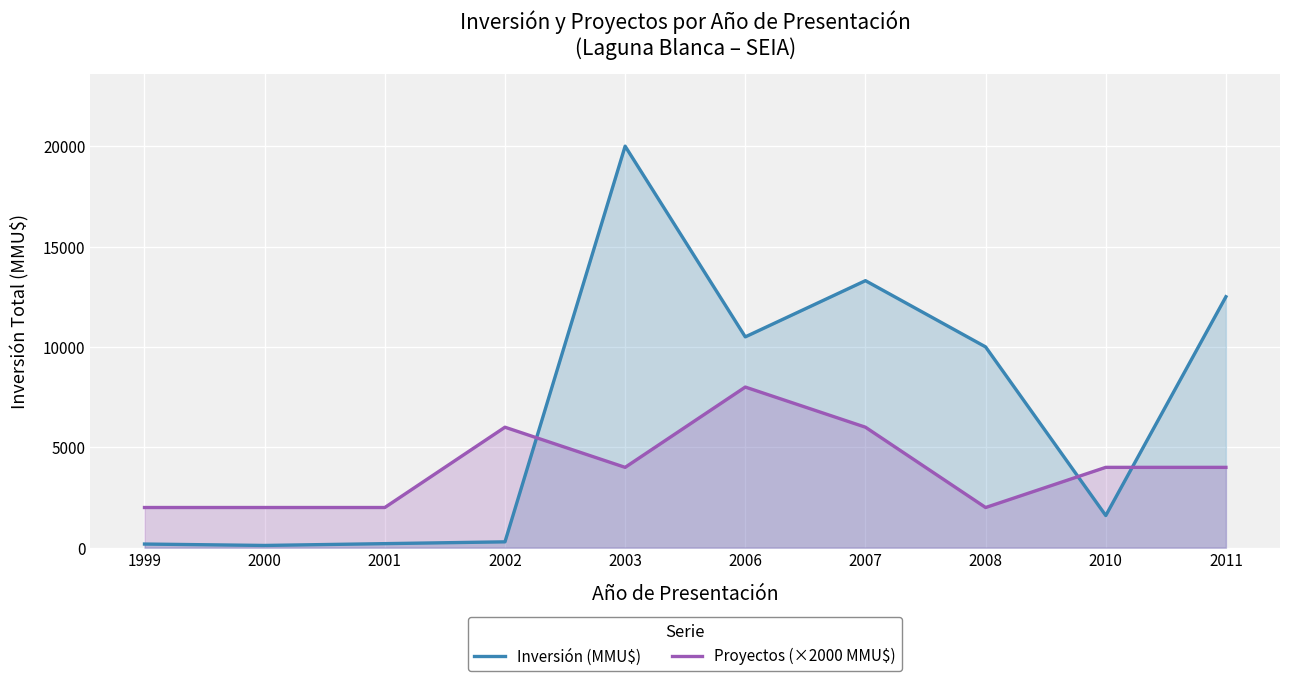

Where is the first local minimum for Proyectos (×2000 MMU$)?

2003